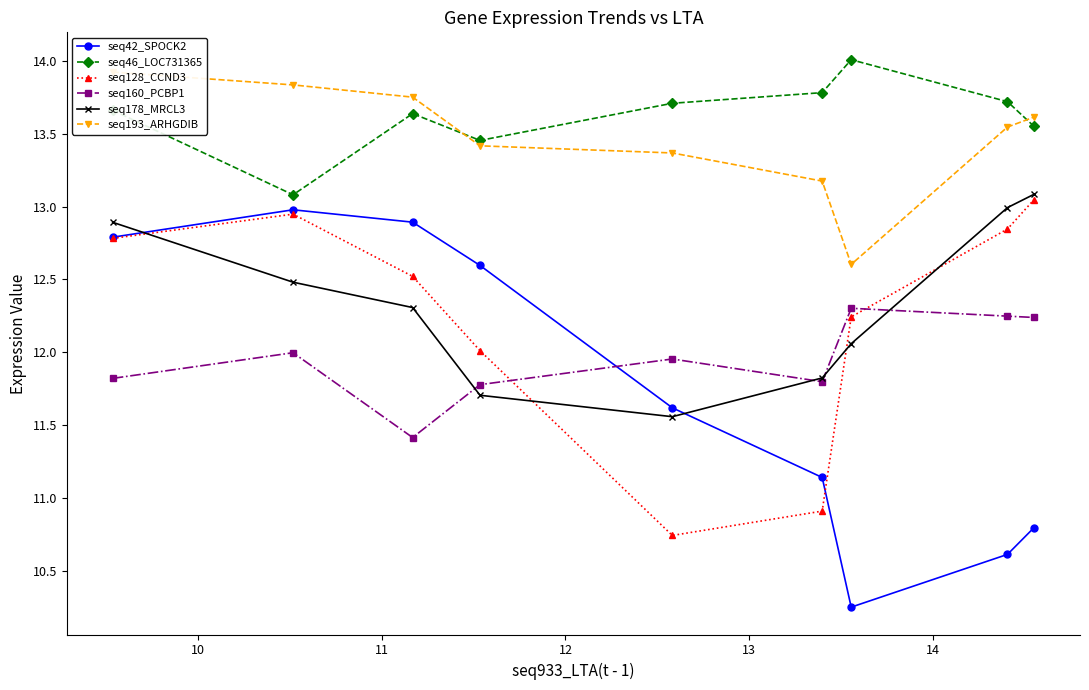

What is the lowest value of the seq46_LOC731365 series?

13.1